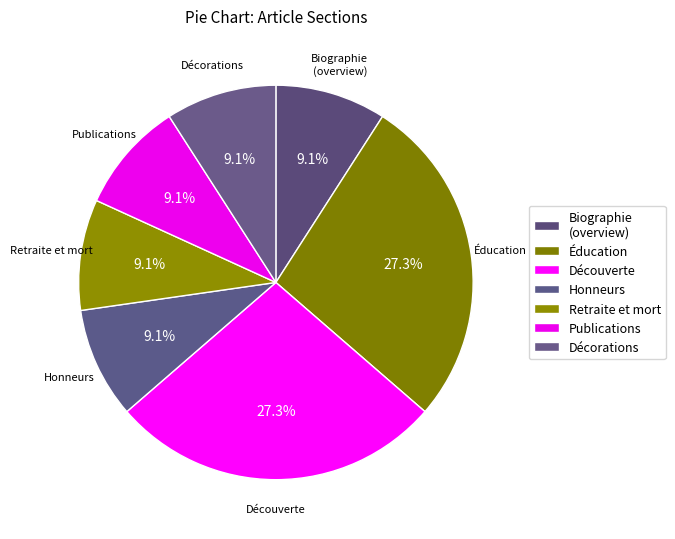

What percentage is the Publications slice, to the nearest percent?

9%